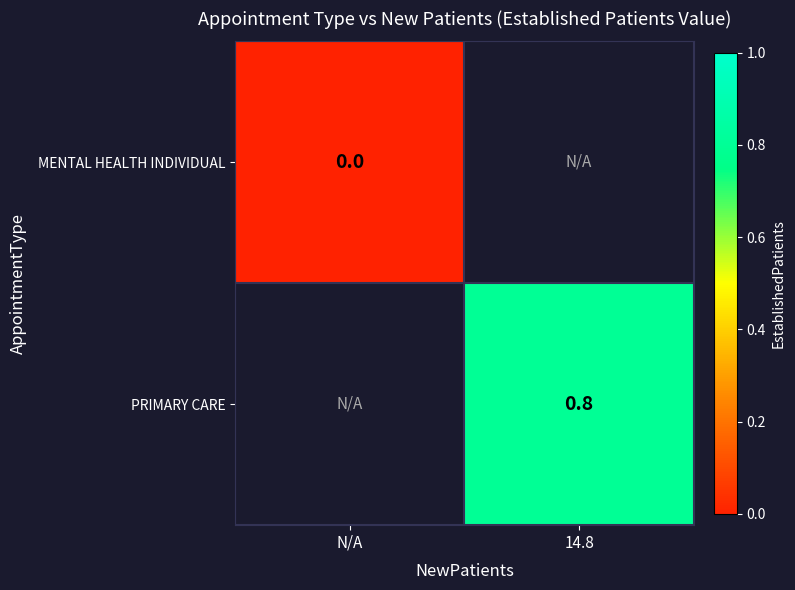

Is the value of MENTAL HEALTH INDIVIDUAL at N/A greater than the value of PRIMARY CARE at 14.8?

No